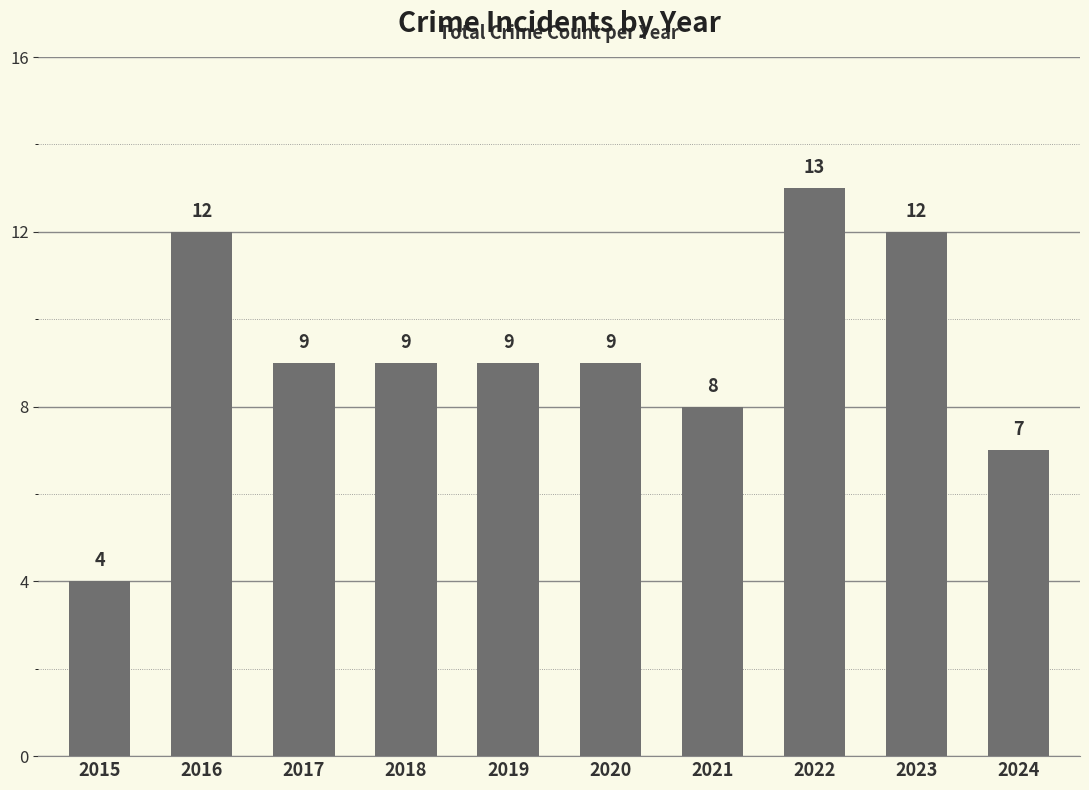

What is the sum of all values?

92